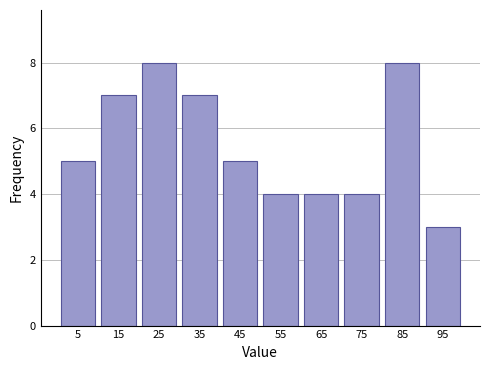

Reading left to right, transcribe this chart: for each bar, give the range it covers on the x-axis and its height. The values are not printed on the chart, so give them approximately, as read against the axis.

0 to 10: 5
10 to 20: 7
20 to 30: 8
30 to 40: 7
40 to 50: 5
50 to 60: 4
60 to 70: 4
70 to 80: 4
80 to 90: 8
90 to 100: 3